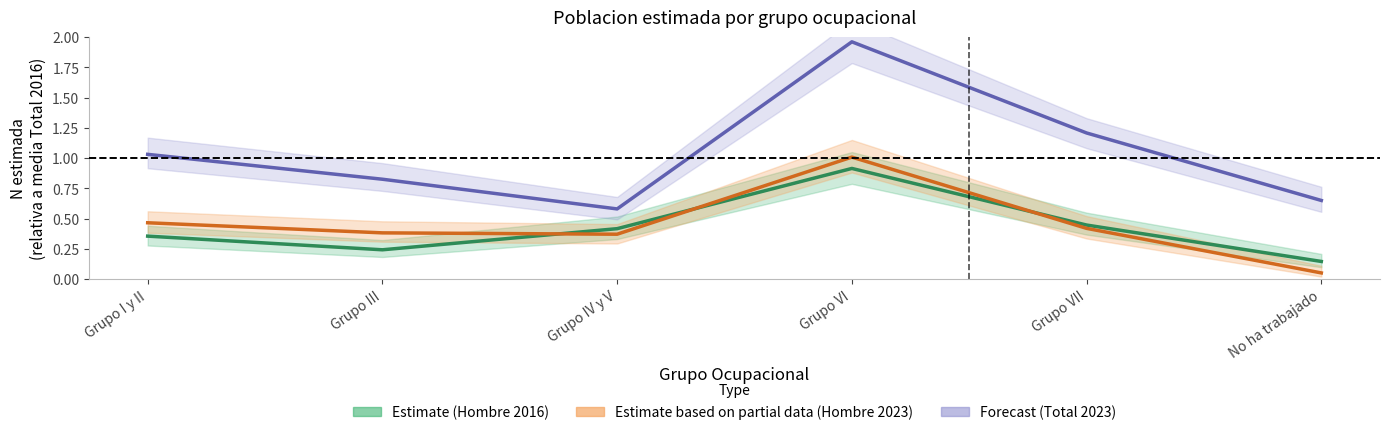

Which series has the largest range (max minus min)?

Total 2023 (Forecast)